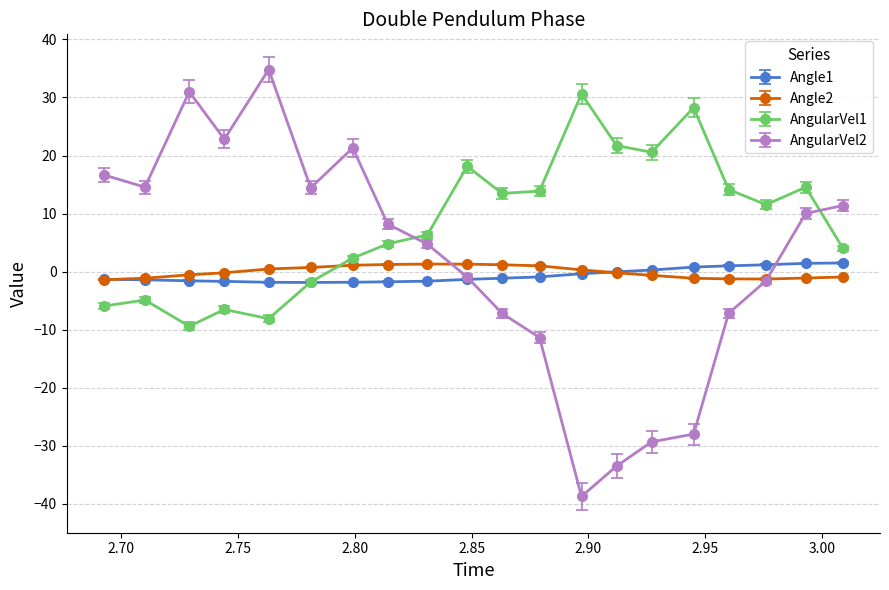

True or false: Angle1 and AngularVel1 cross at least once.

True